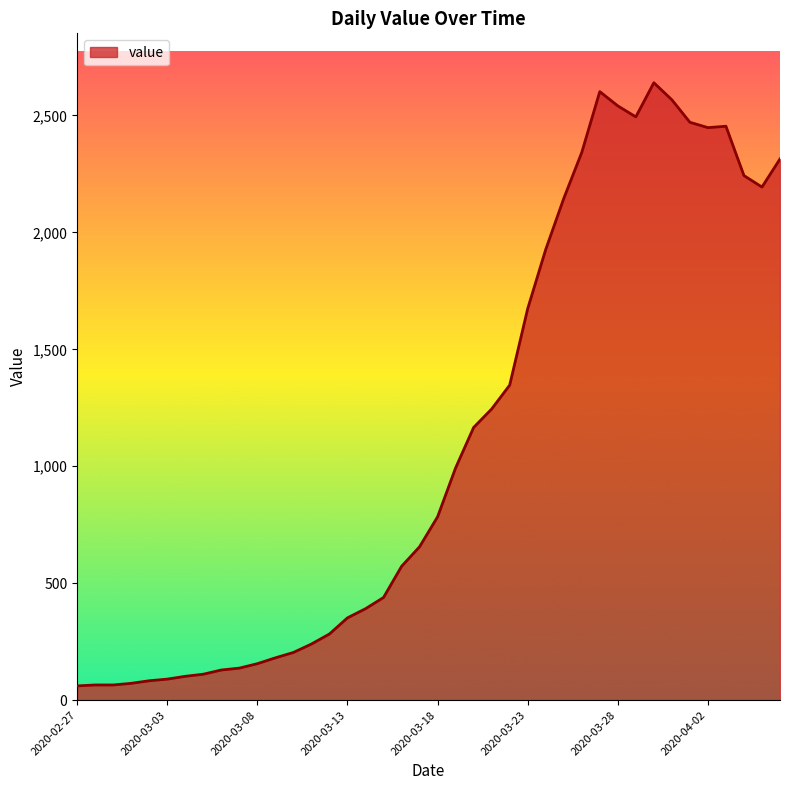

What is the difference between the maximum and minimum values?

2579